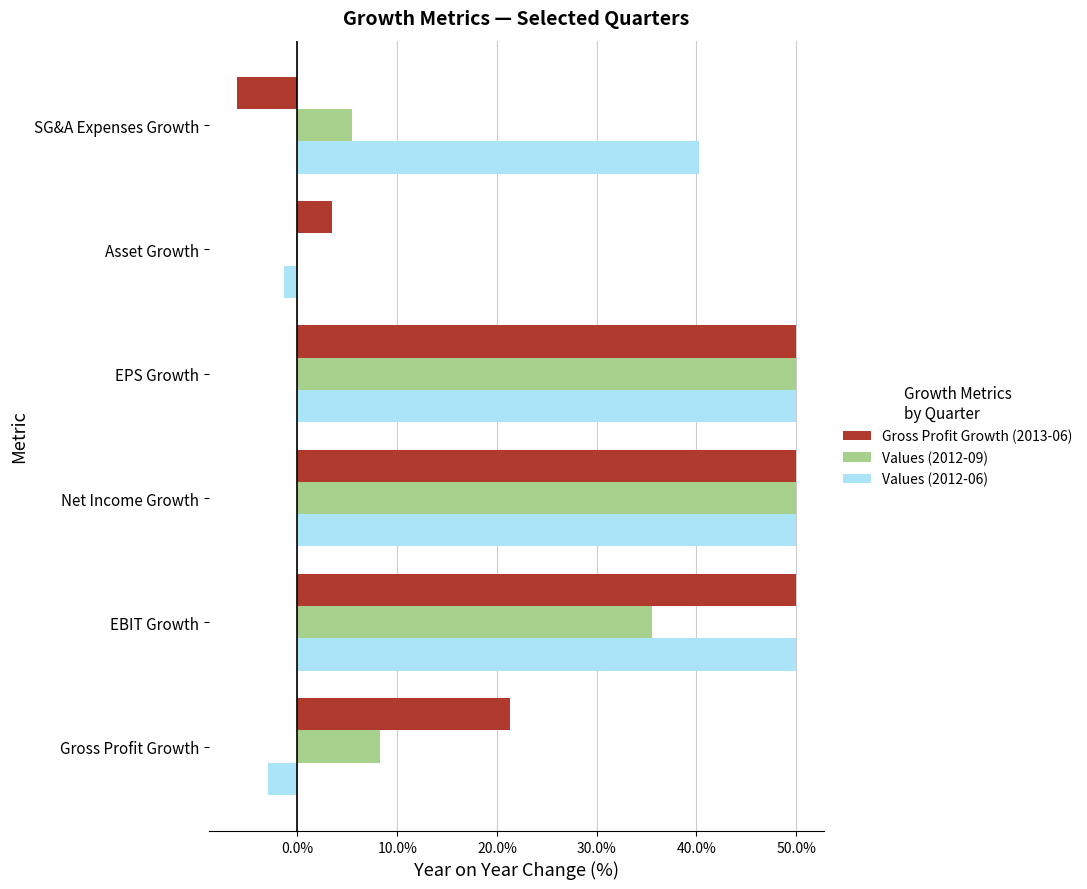

Count the number of data series in this chart.

3